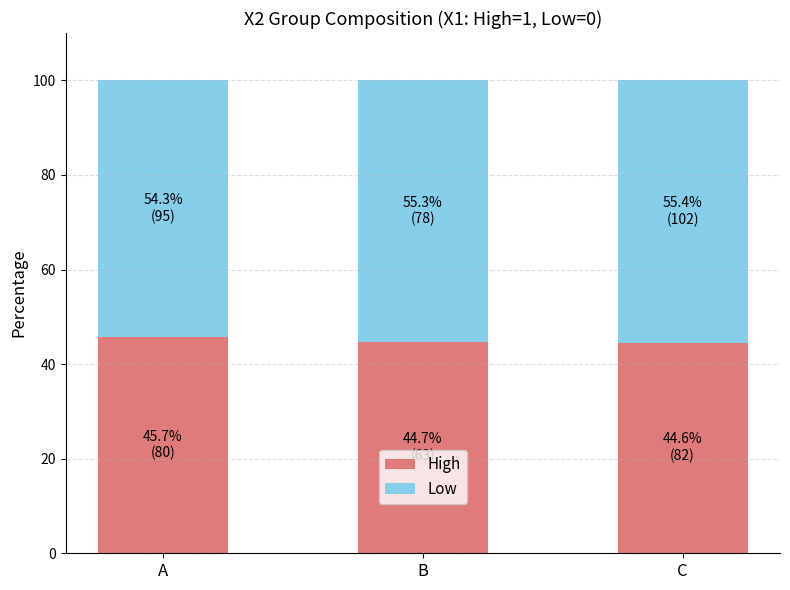

True or false: High has a value of 23.9 at C.

False